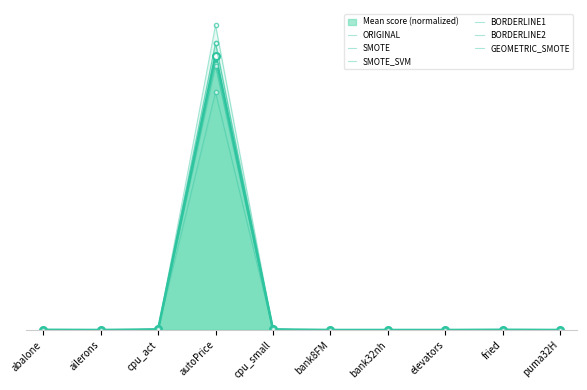

What are all the series names shown in the legend?

ORIGINAL, SMOTE, SMOTE_SVM, BORDERLINE1, BORDERLINE2, GEOMETRIC_SMOTE